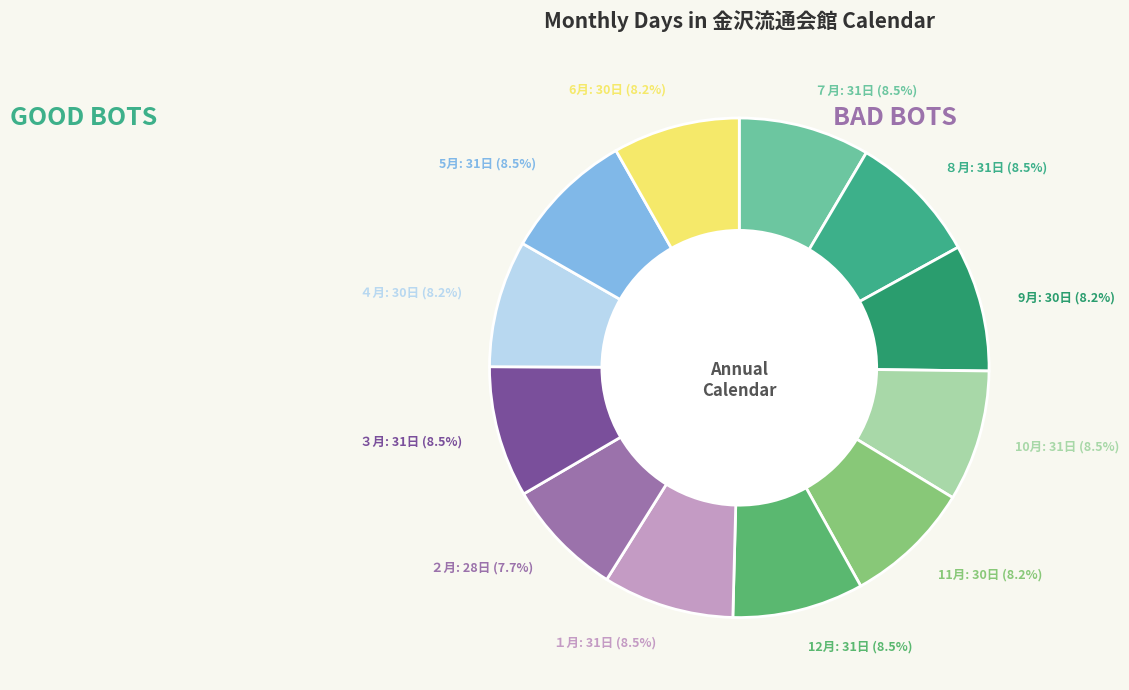

Which has a higher value, ８月 or ２月?

８月